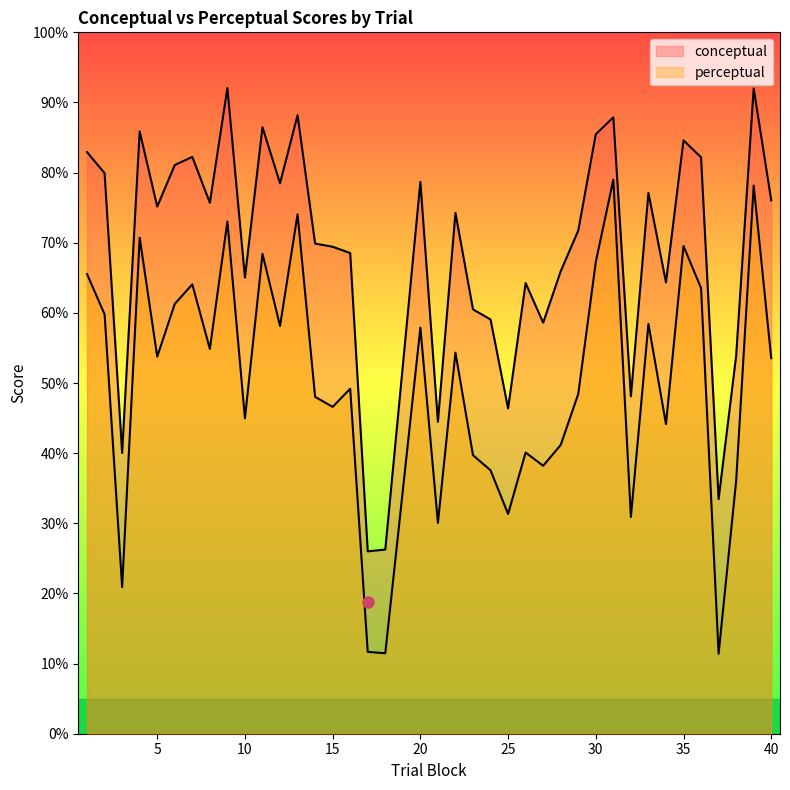

Does the chart have visible grid lines?

No